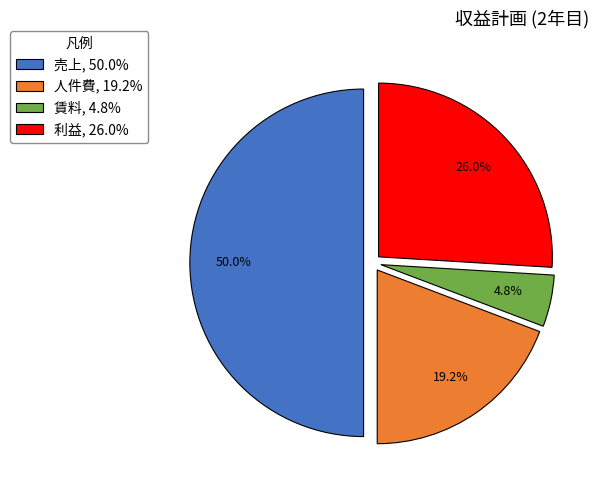

True or false: 利益 accounts for 32% of the total.

False